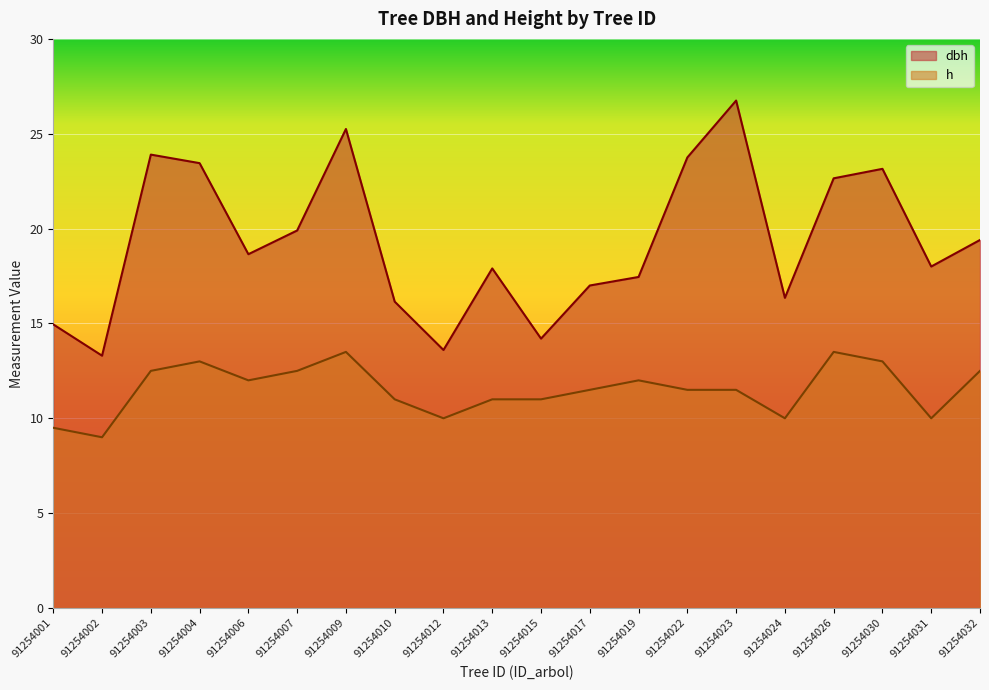

How many data points in dbh are less than 18?

9